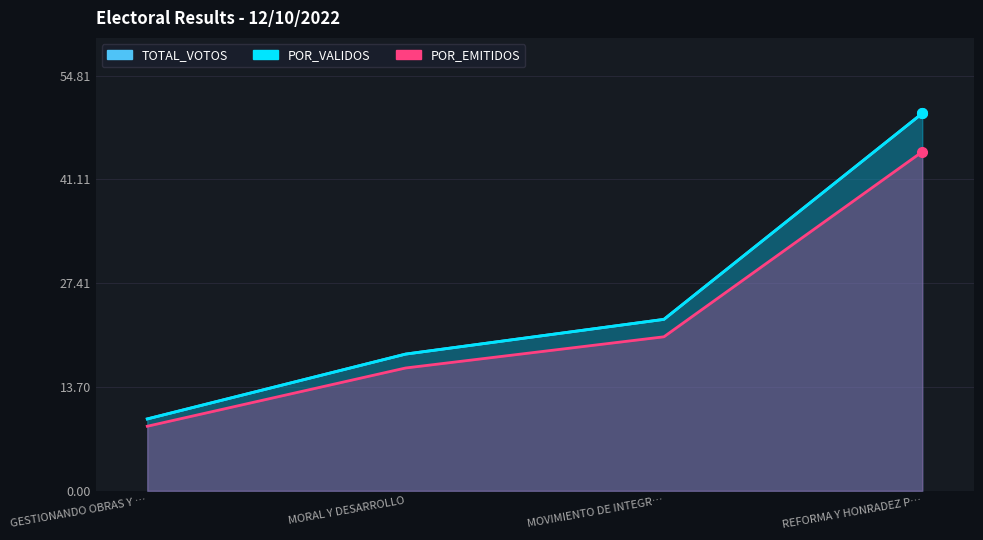

What is the total value across all series at GESTIONANDO OBRAS Y …?

27.5